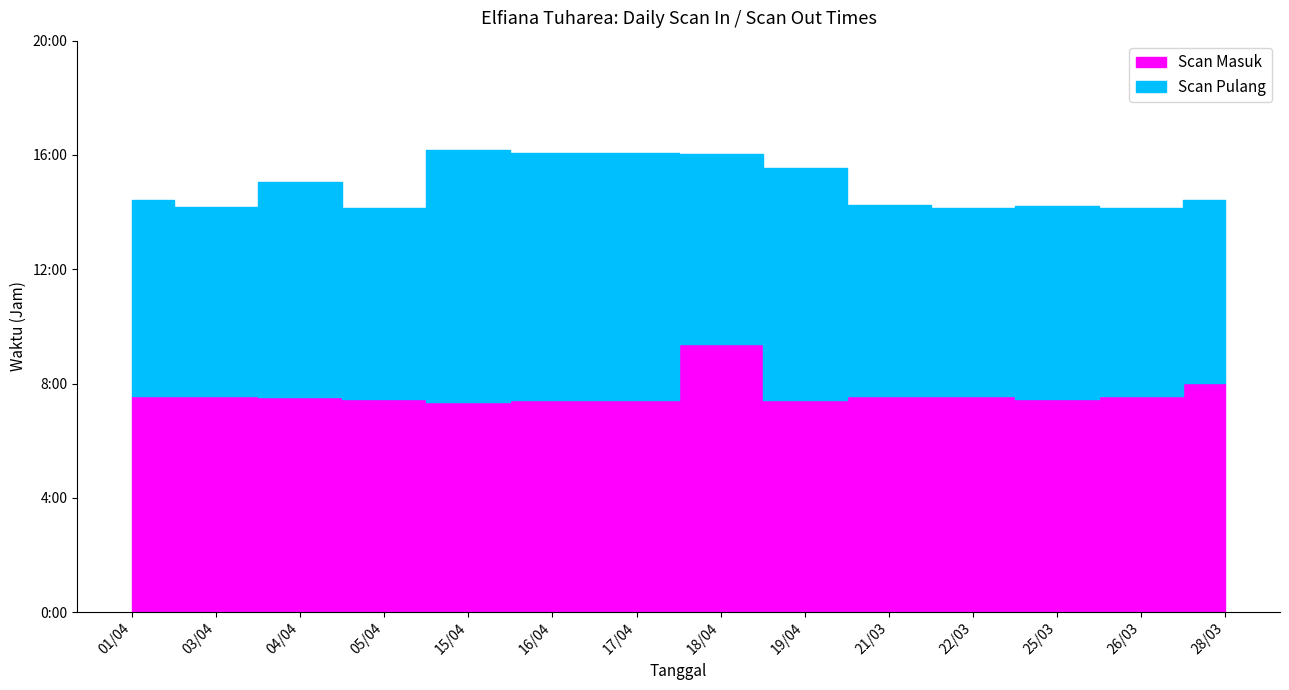

True or false: Scan Masuk and Scan Pulang intersect in this chart.

False